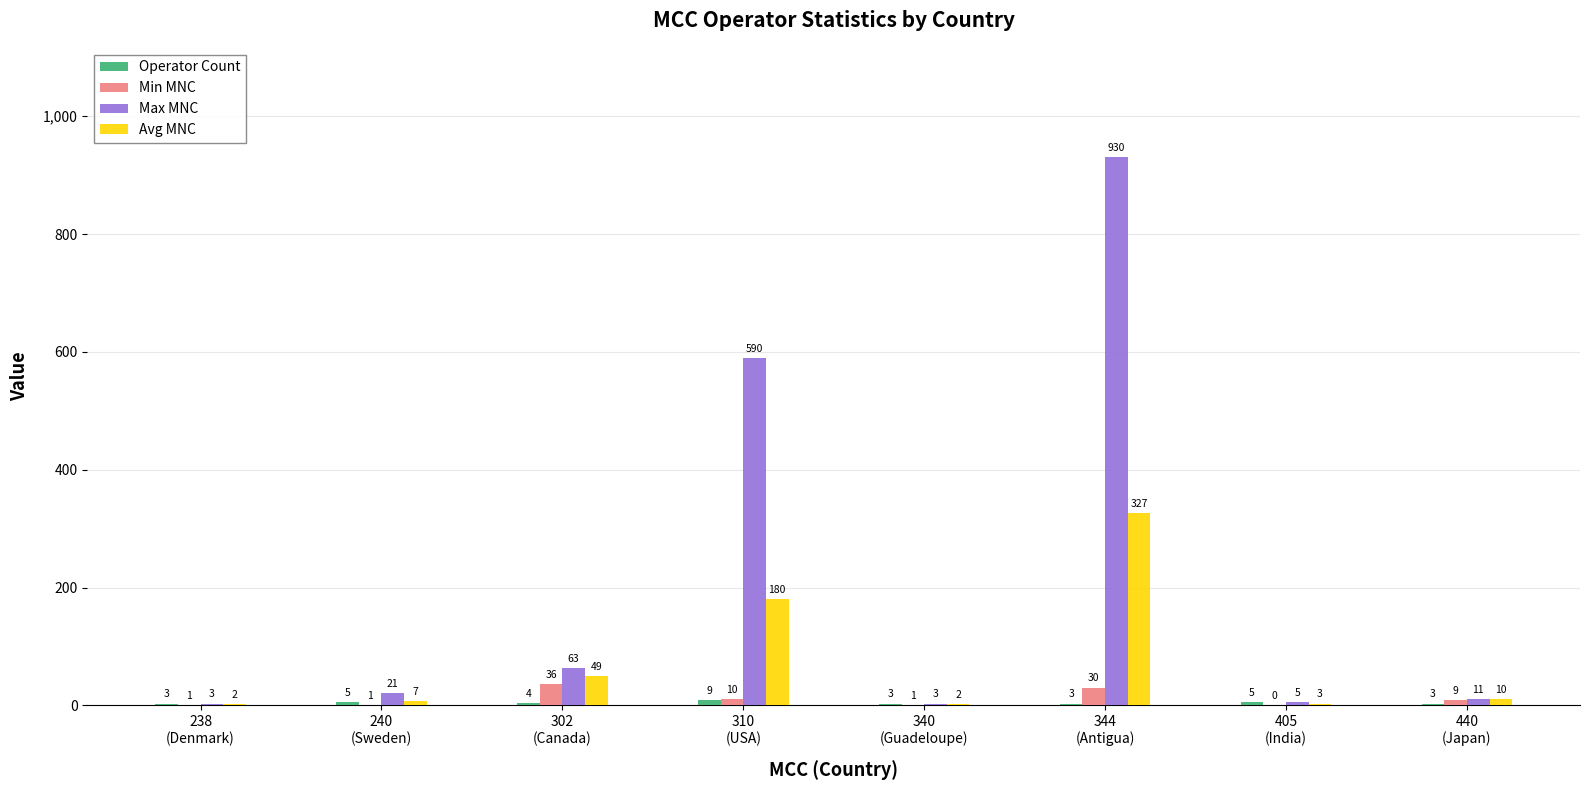

At which label is Max MNC closest to 466?

310
(USA)